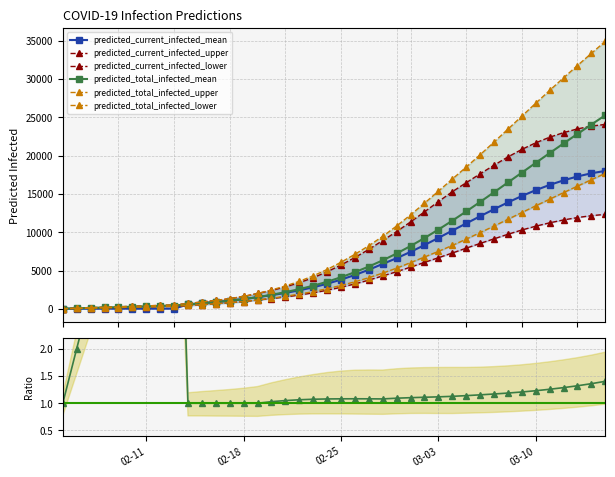

What is the difference between the maximum and minimum values in the predicted_total_infected_lower series?

17659.0